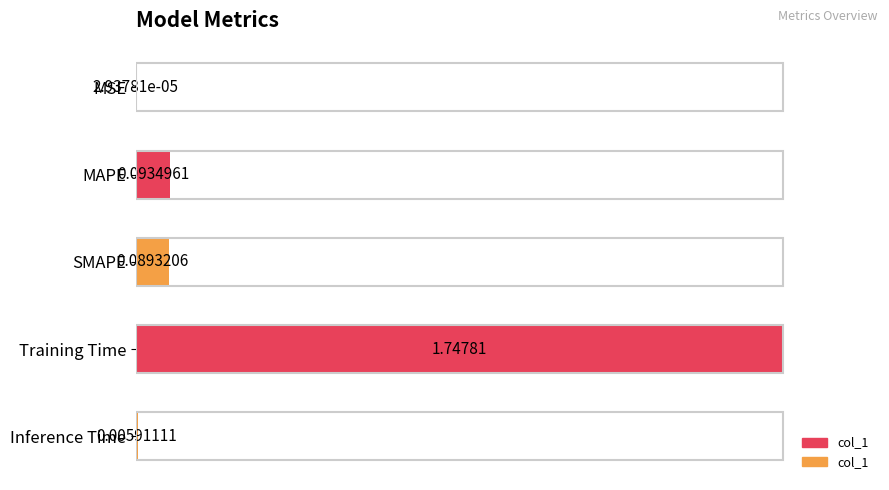

What is the sum of all values?

1.9